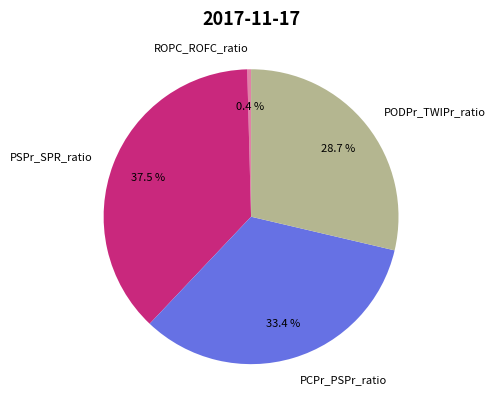

What is the smallest slice in the pie chart?

ROPC_ROFC_ratio